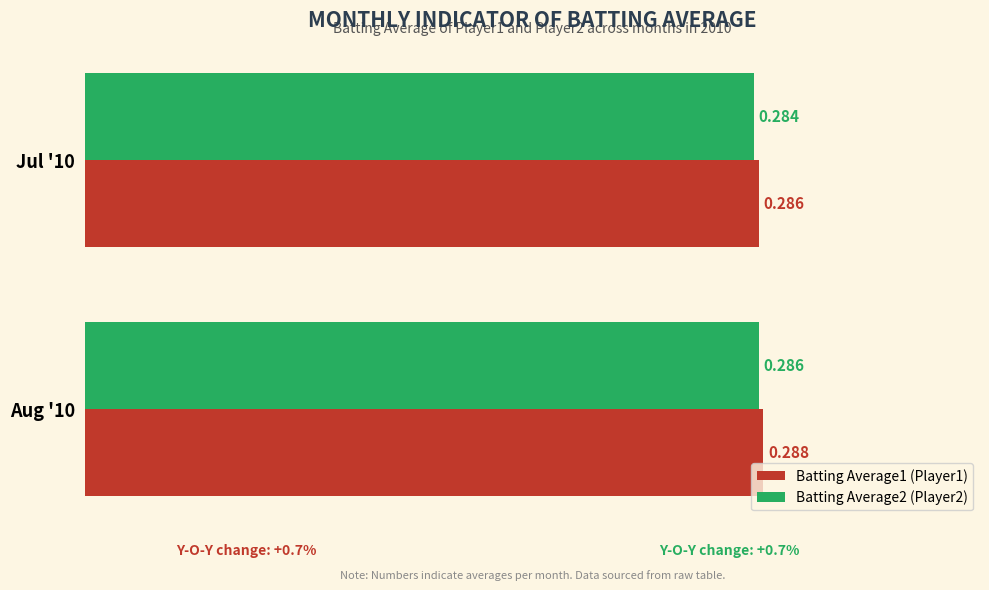

Is the value of Batting Average2 (Player2) at Jul '10 greater than the value of Batting Average1 (Player1) at Aug '10?

No